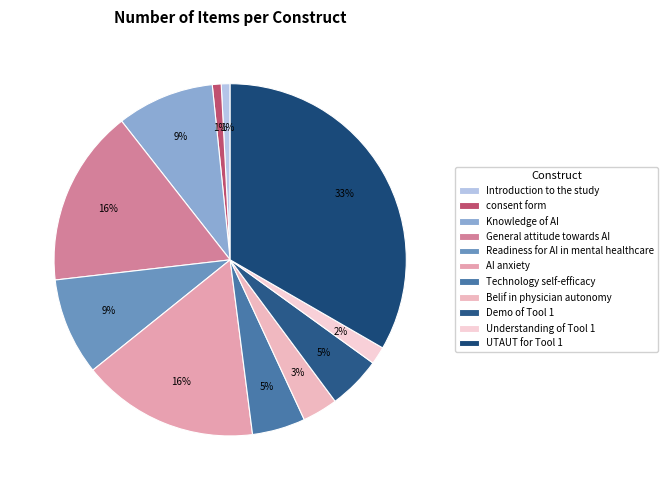

What portion of the pie excludes Introduction to the study?

99.2%